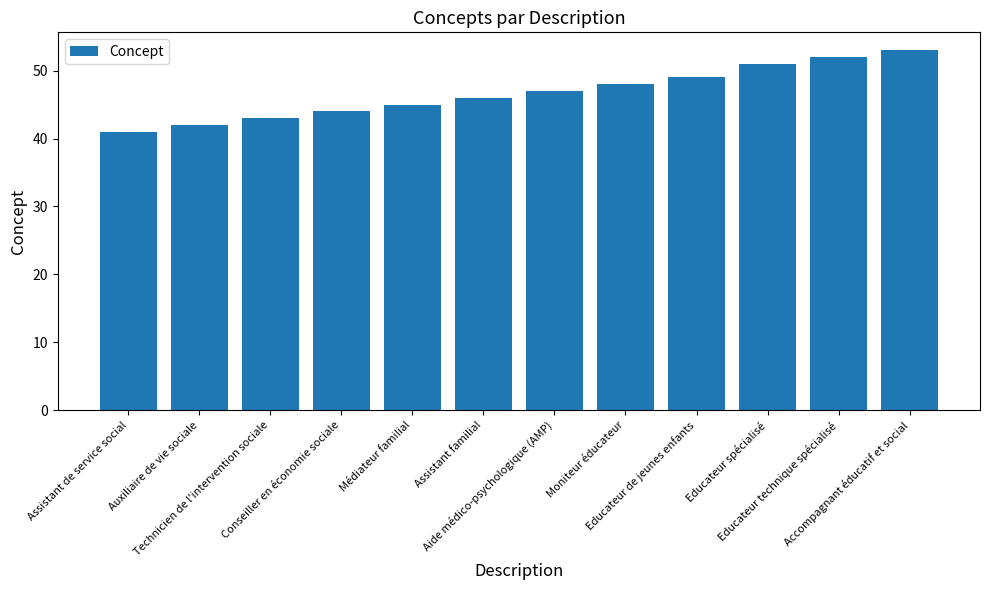

The chart shows a value of 49 at Educateur de jeunes enfants. True or false?

True